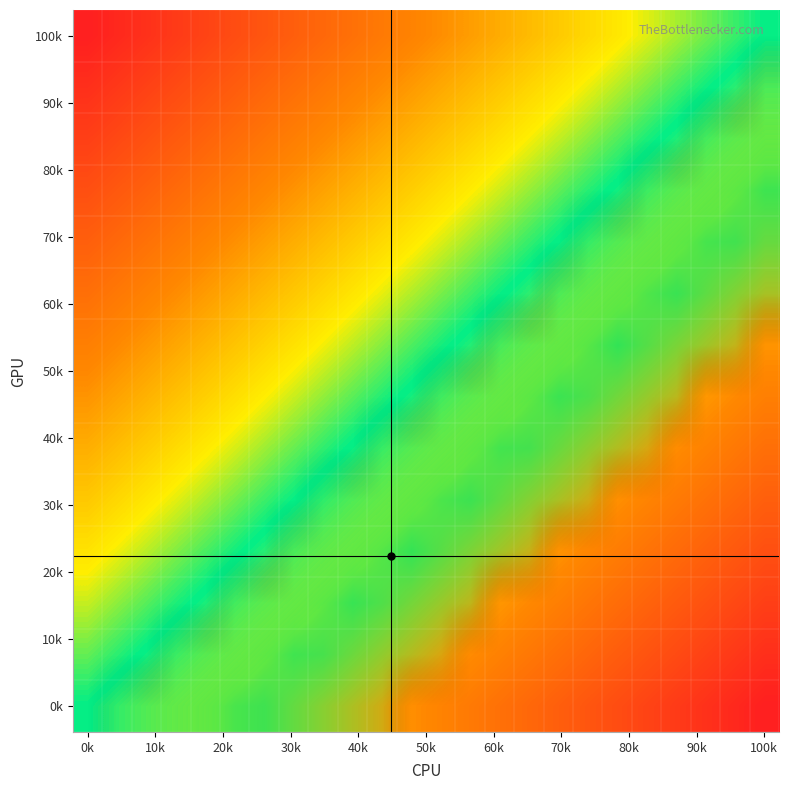

At which category does the chart reach its peak across all series?

100k